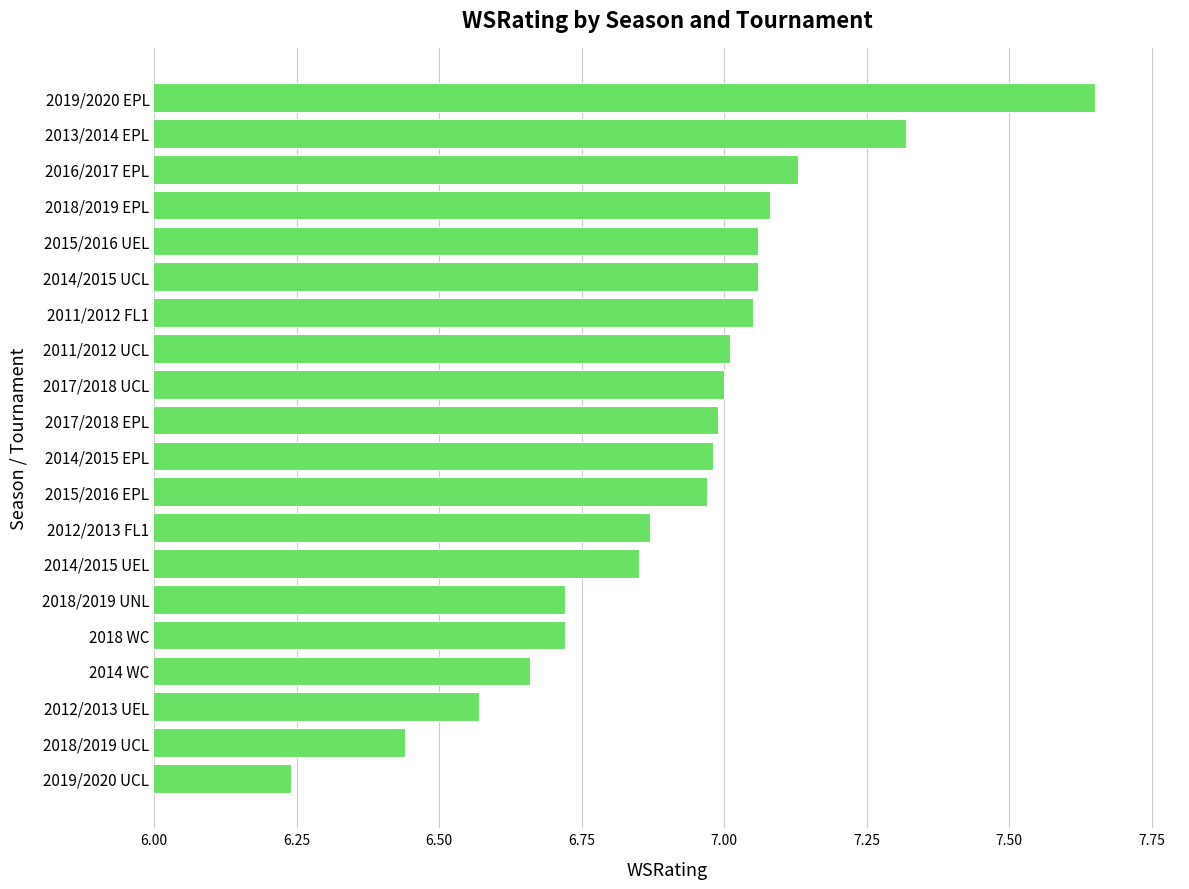

The chart shows a value of 2.7 at 2015/2016 EPL. True or false?

False